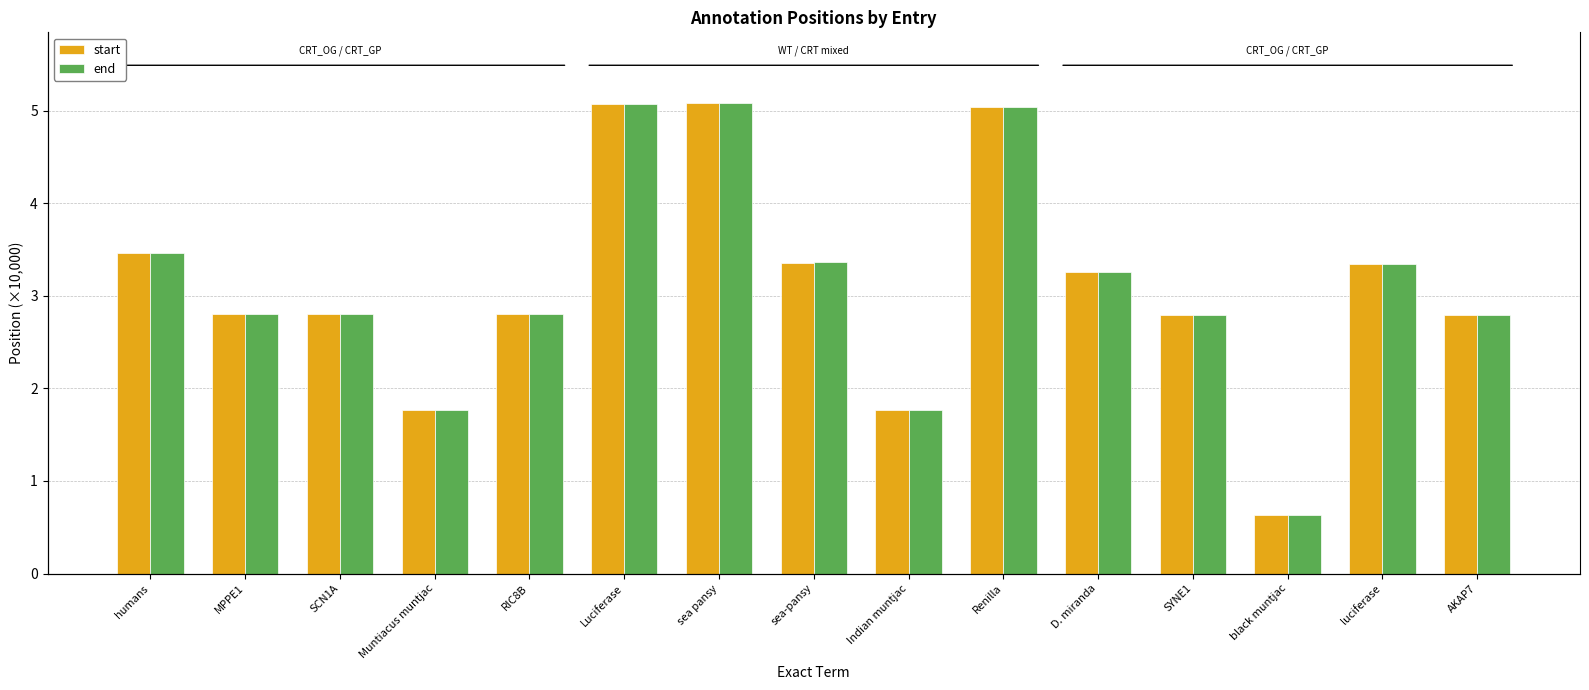

Reading right to left, list all the values displayed in this chart.

start: AKAP7=27879	luciferase=33476	black muntjac=6287	SYNE1=27924	D. miranda=32533	Renilla=50386	Indian muntjac=17656	sea-pansy=33593	sea pansy=50820	Luciferase=50717	RIC8B=28033	Muntiacus muntjac=17672	SCN1A=28047	MPPE1=28061	humans=34642
end: AKAP7=27884	luciferase=33486	black muntjac=6300	SYNE1=27929	D. miranda=32543	Renilla=50393	Indian muntjac=17670	sea-pansy=33602	sea pansy=50829	Luciferase=50727	RIC8B=28038	Muntiacus muntjac=17699	SCN1A=28052	MPPE1=28066	humans=34648